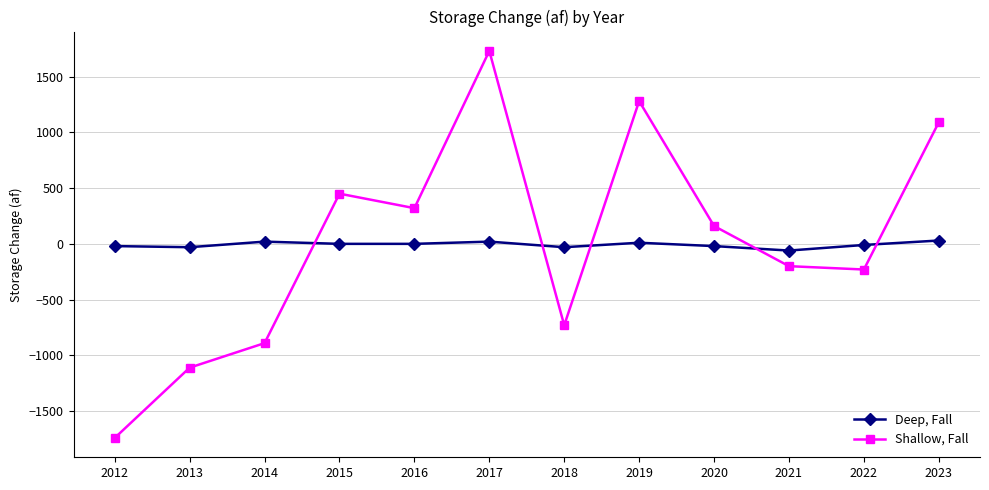

At how many categories does at least one series exceed 391?

4